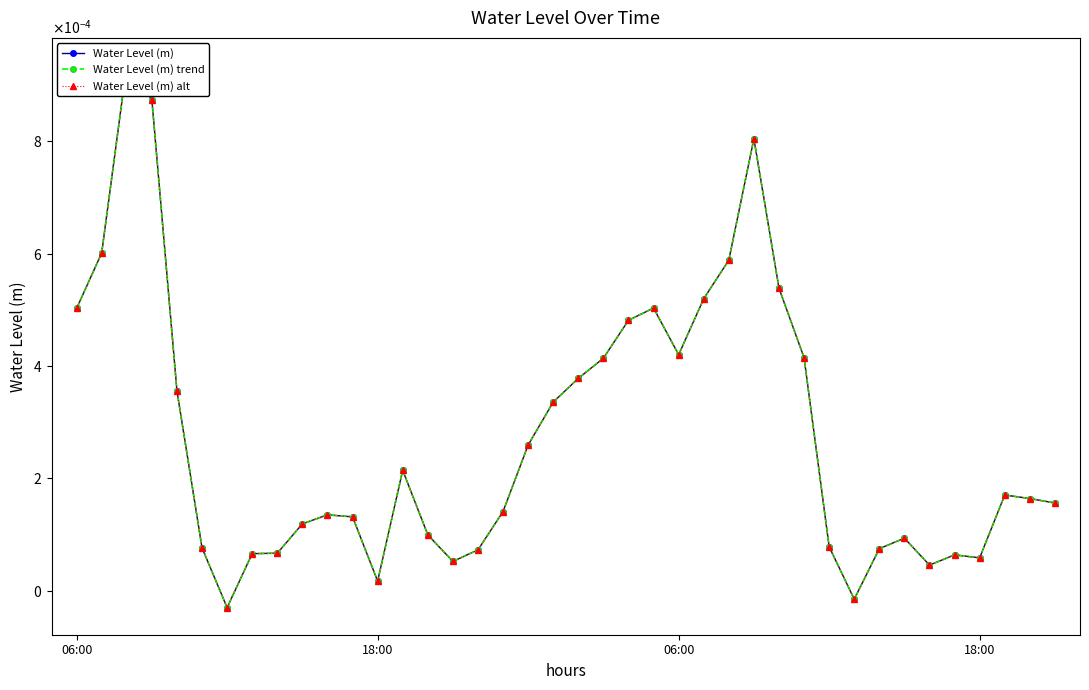

Is the value of Water Level (m) trend at 28 greater than the value of Water Level (m) at 12?

Yes